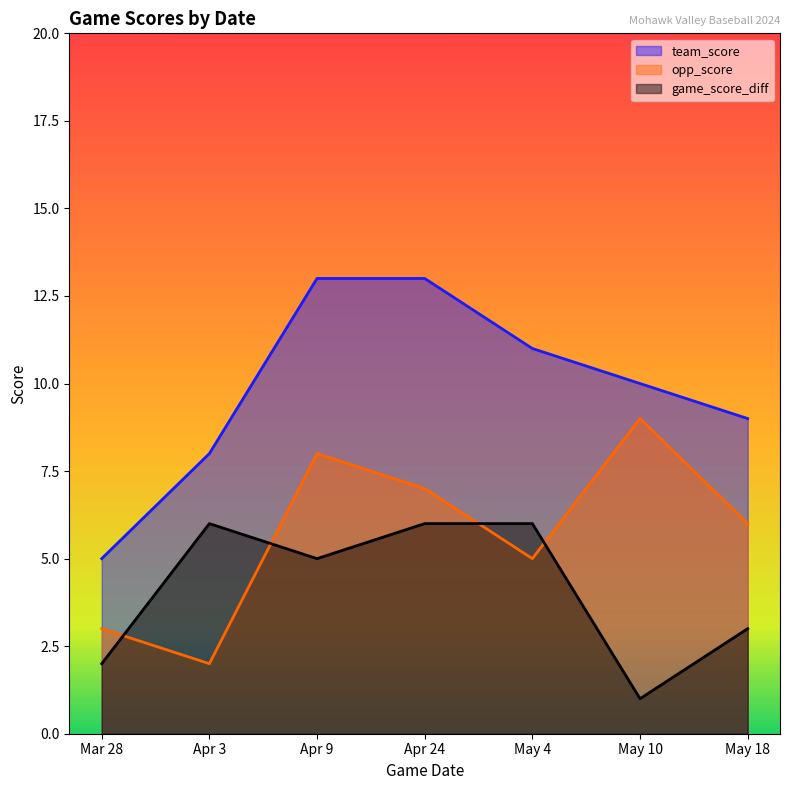

List the series in order of their peak value, highest first.

team_score, opp_score, game_score_diff